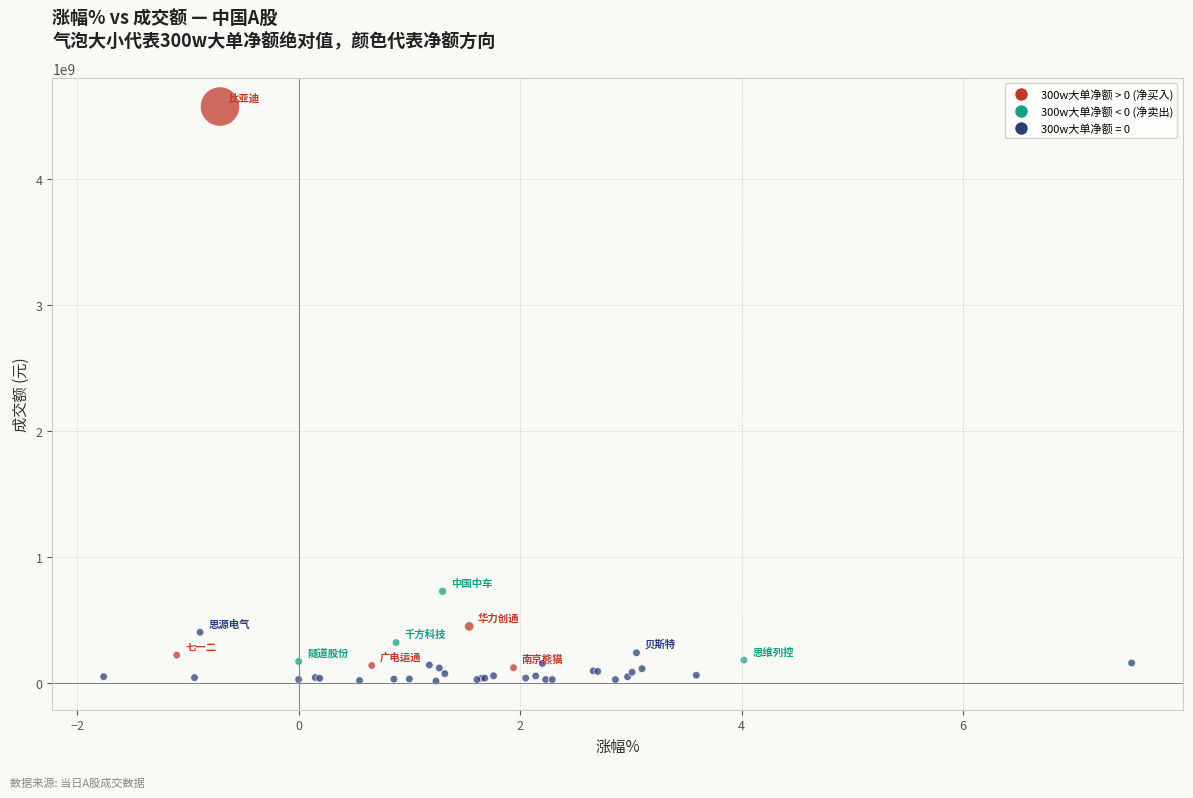

What Y value in the scatter plot is closest to 2294978266?

727958766